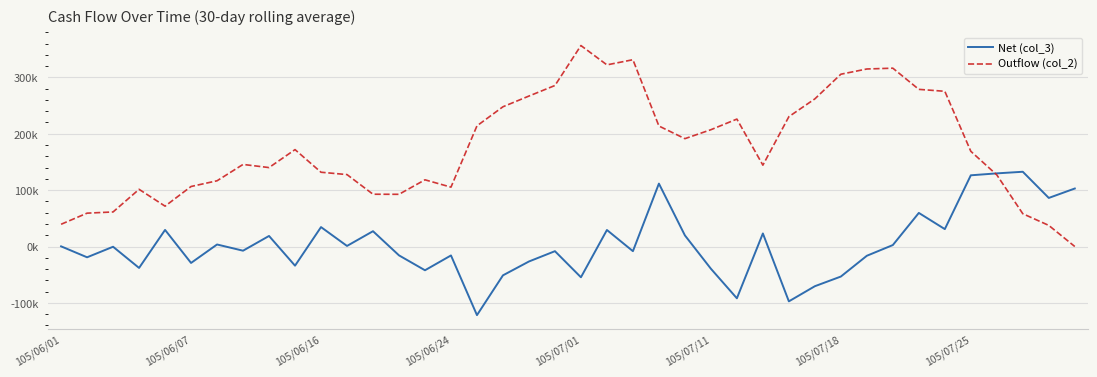

What are all the series names shown in the legend?

Net (col_3), Outflow (col_2)